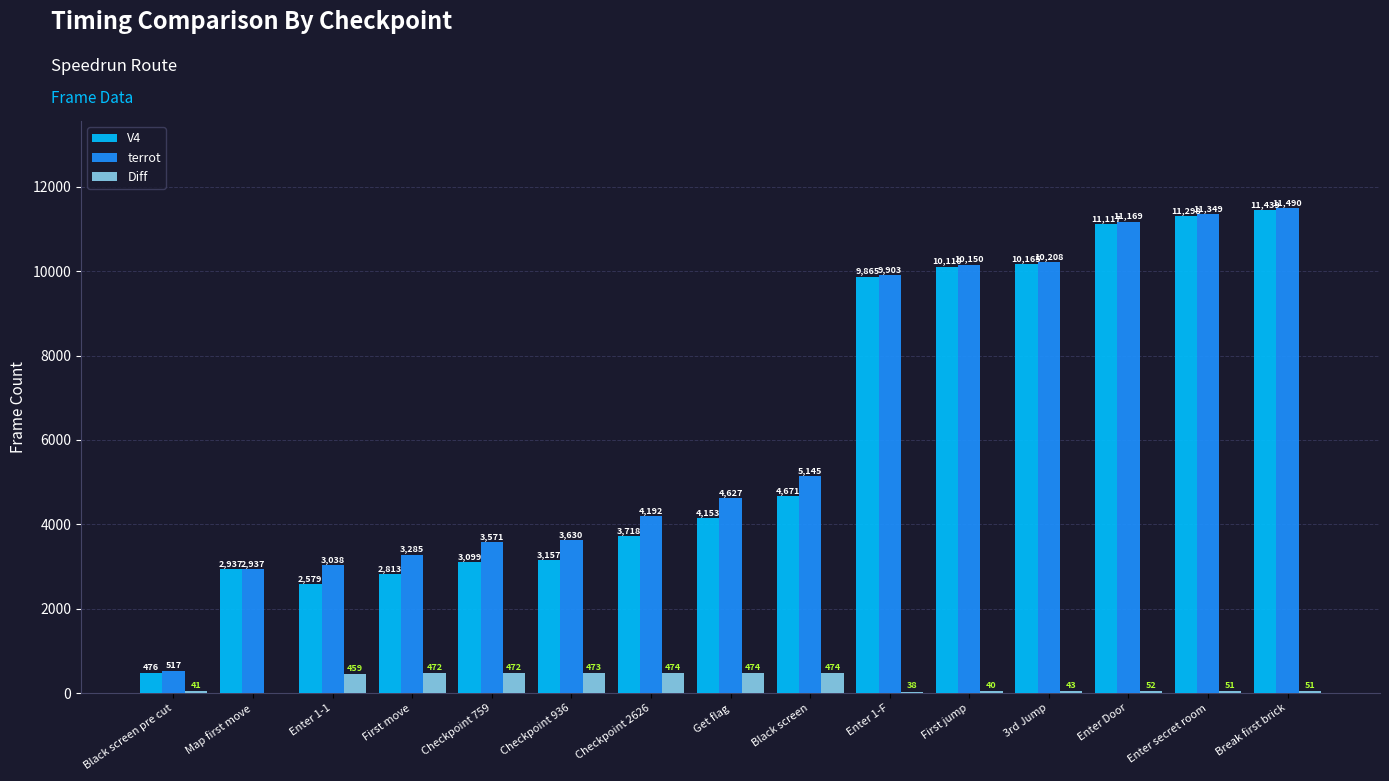

Does the chart contain stacked bars?

No